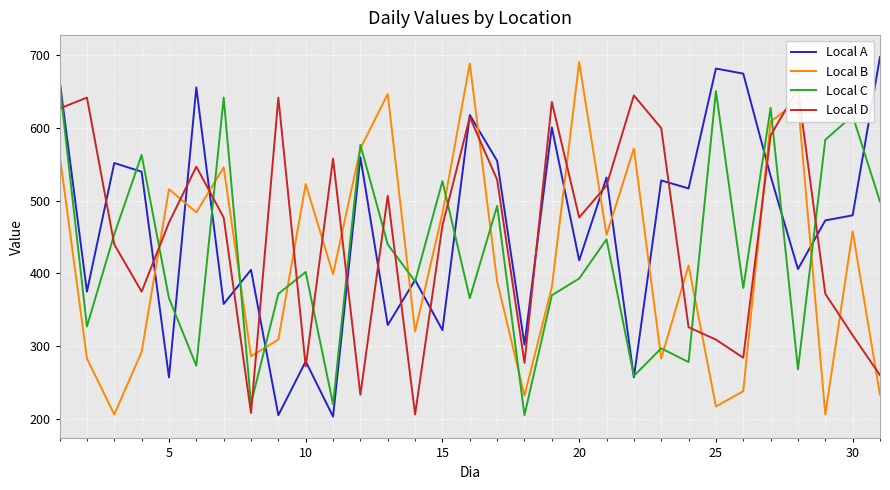

What is the smallest value displayed?

203